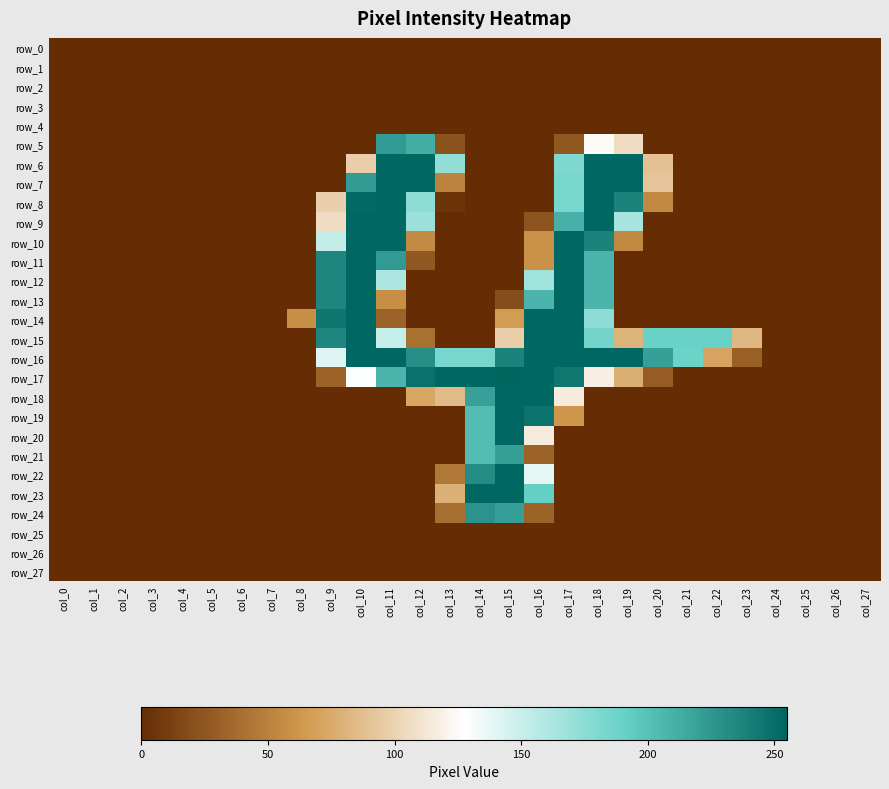

Rank the categories by row_6 value from lowest to highest.

col_0, col_1, col_2, col_3, col_4, col_5, col_6, col_7, col_8, col_9, col_14, col_15, col_16, col_21, col_22, col_23, col_24, col_25, col_26, col_27, col_20, col_10, col_13, col_17, col_11, col_12, col_18, col_19